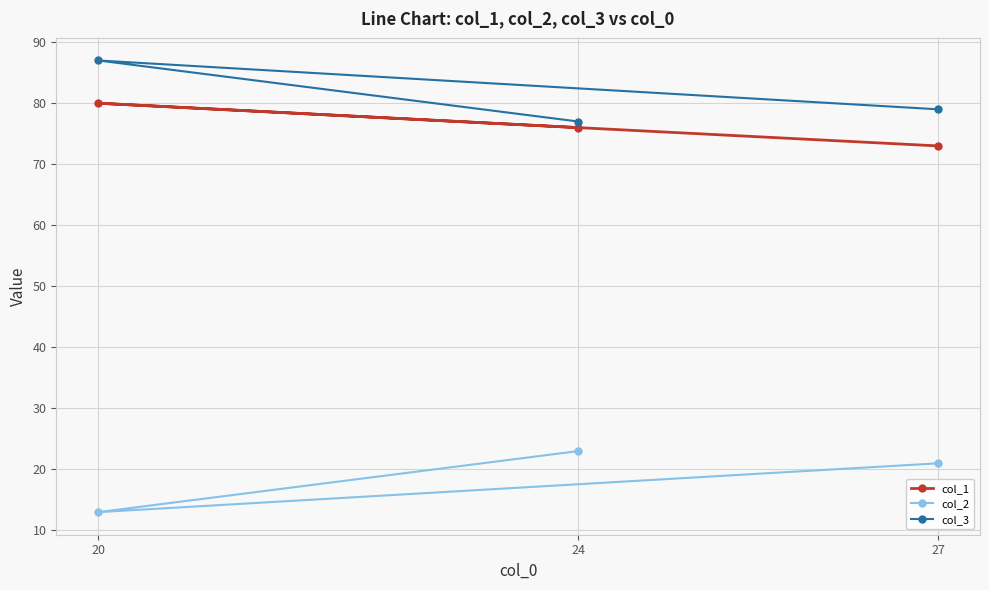

Between 20 and 24, which series saw the biggest shift?

col_2